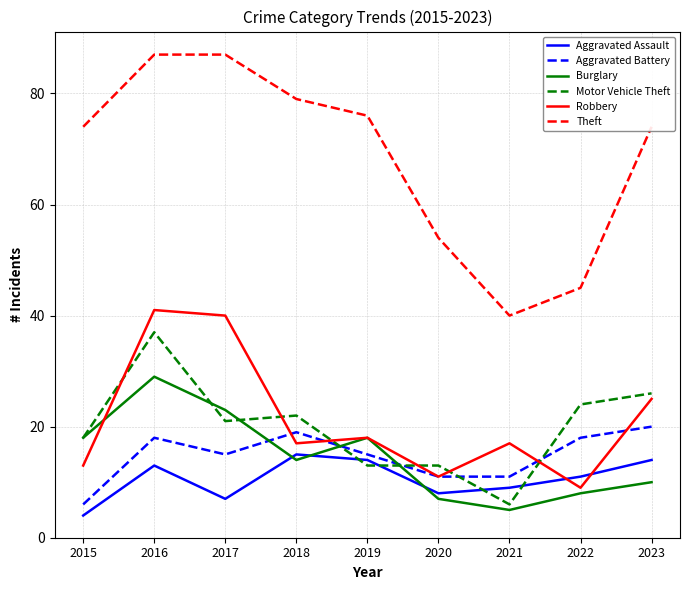

What is the difference between the Aggravated Battery values at 2017 and 2015?

9